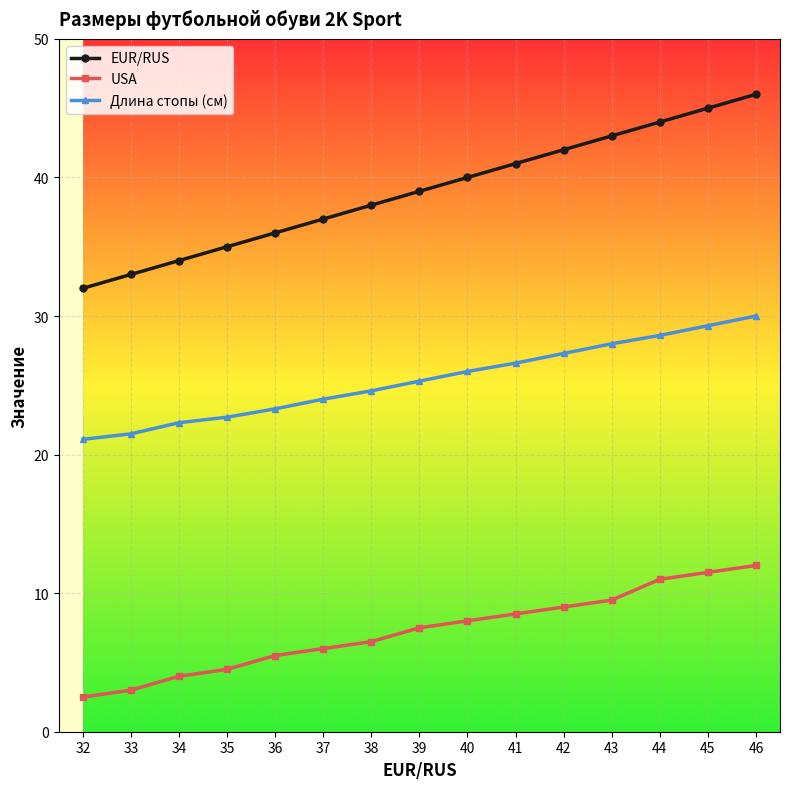

True or false: Длина стопы (см) and EUR/RUS cross at least once.

False